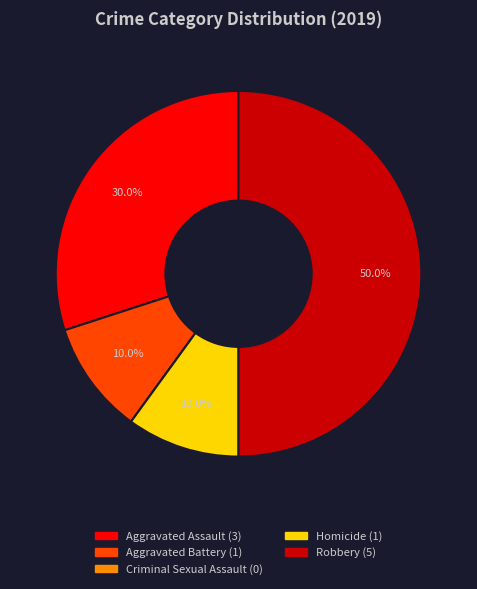

The Aggravated Battery slice represents 10% of the pie. True or false?

True